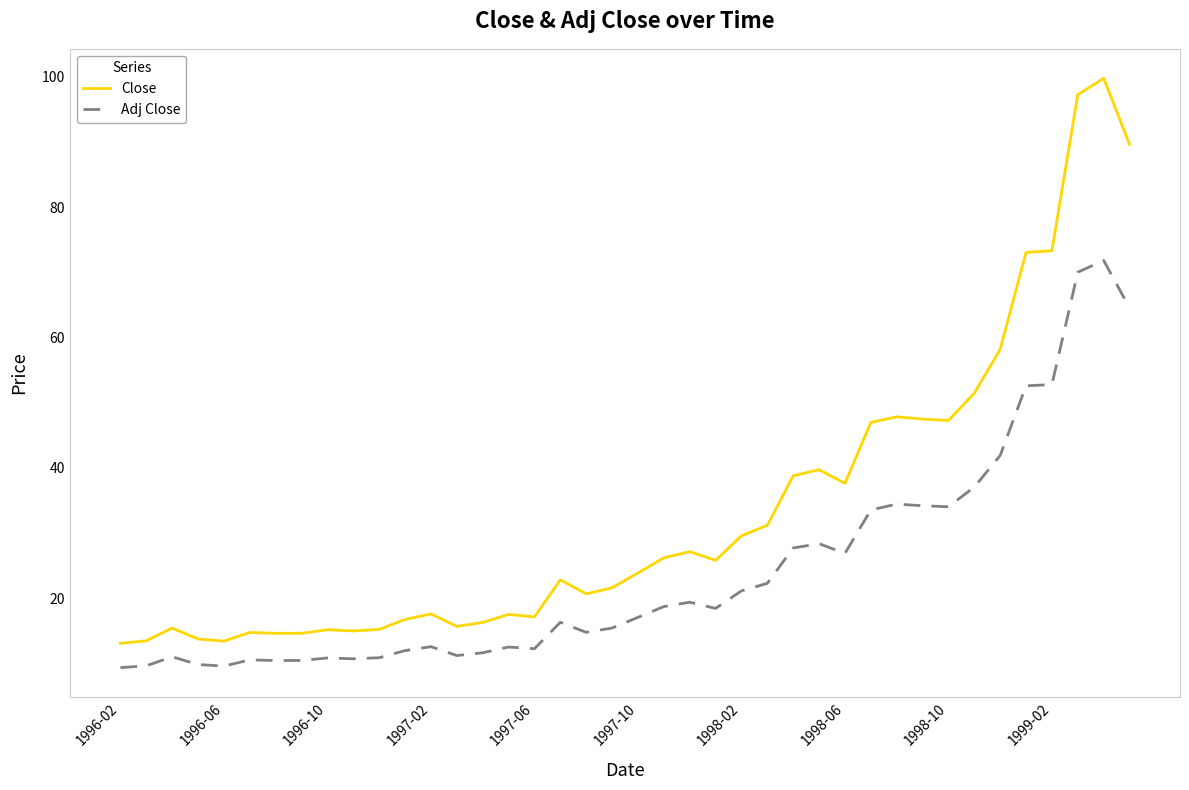

Which series has the largest total across all categories?

Close